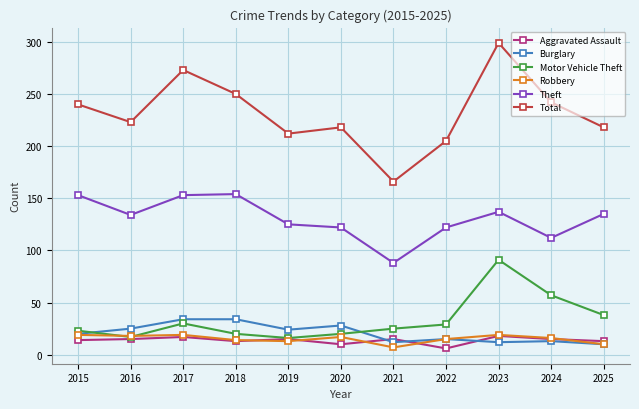

What is the sum of all Total values?

2546